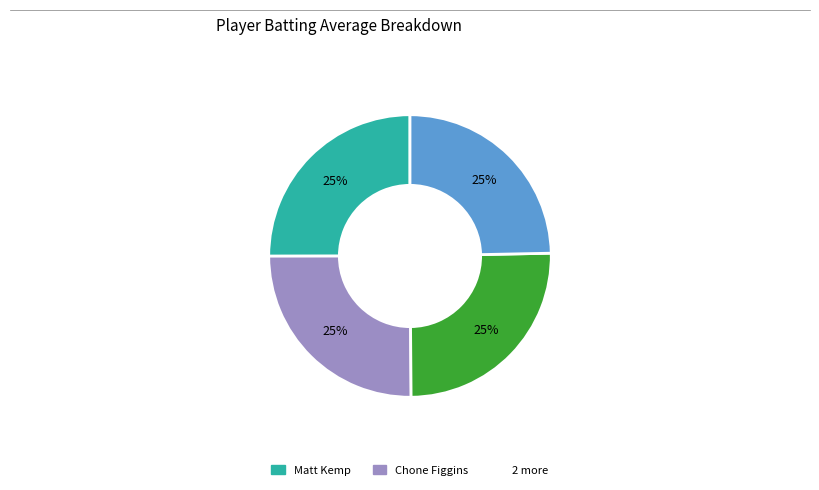

Count the number of slices in the pie.

4